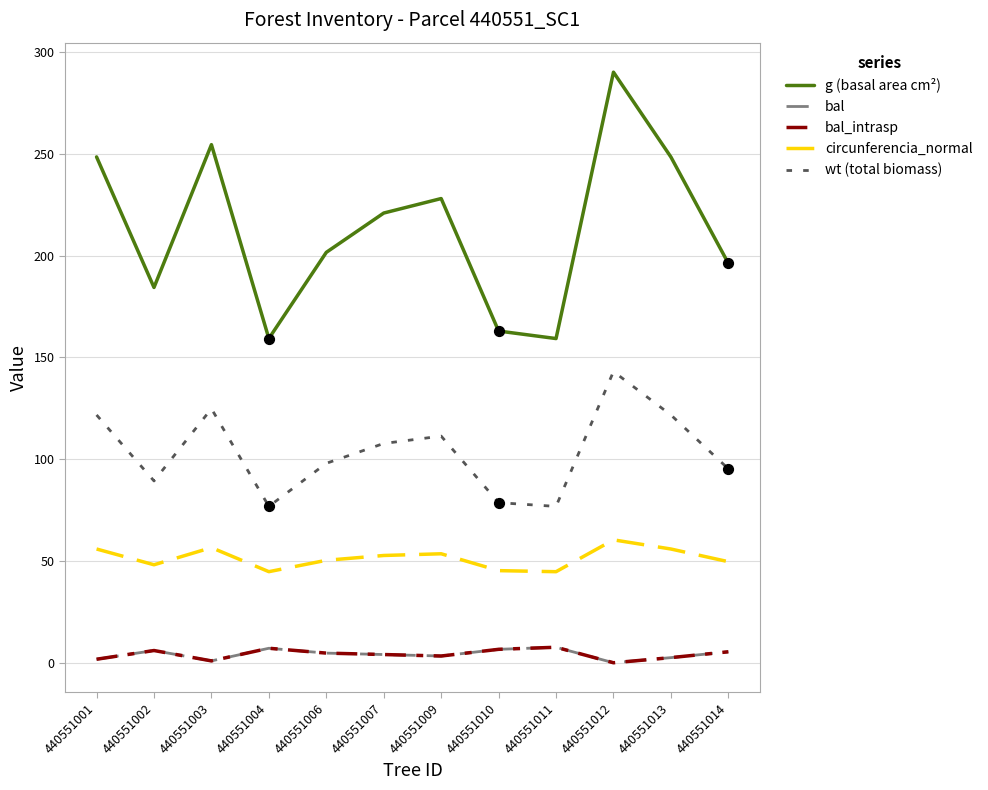

At how many categories does at least one series exceed 4?

12